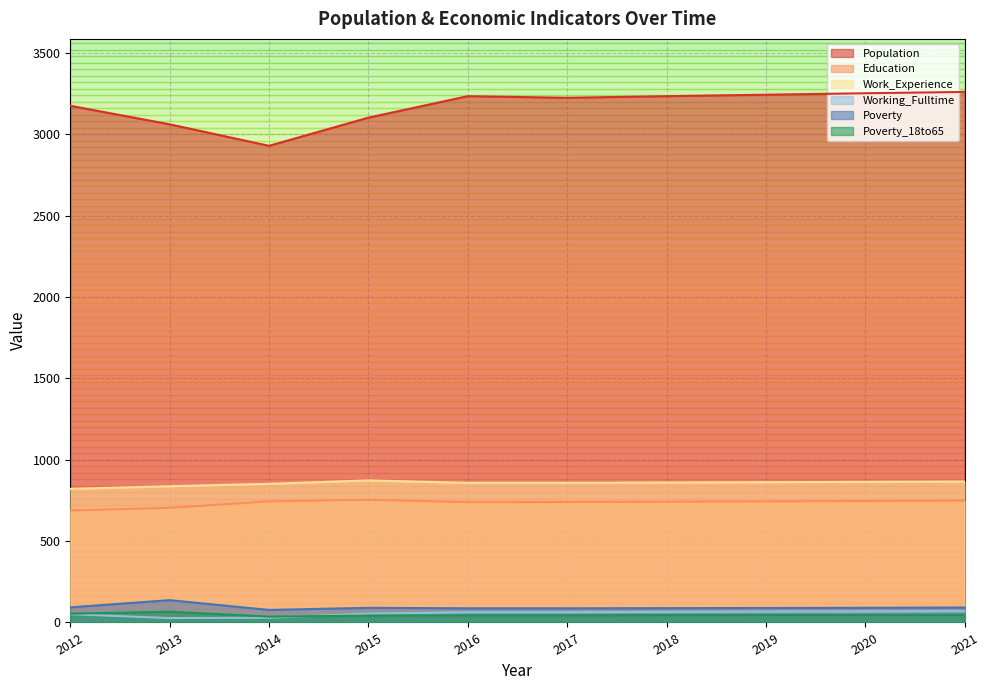

What is the value of the Education point at the 5th from the left?

739